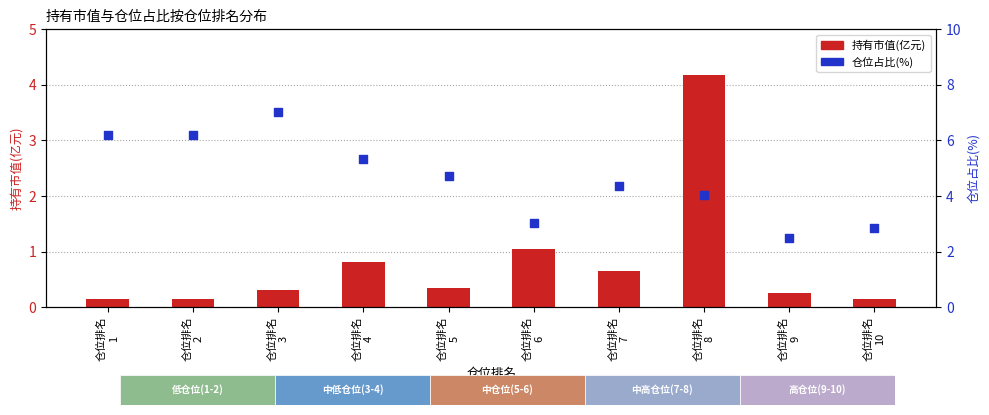

At which category is the sum across all series the highest?

仓位排名
8